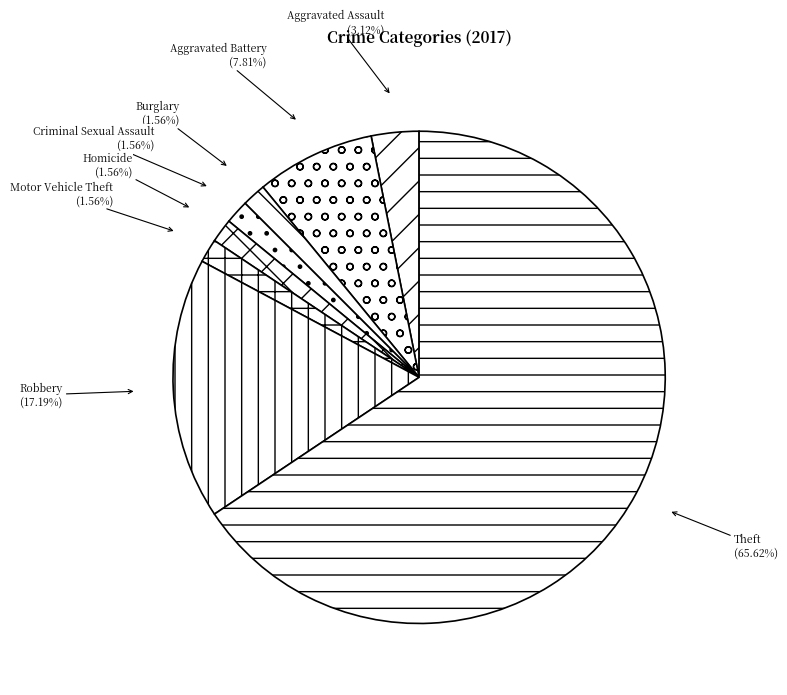

Between Burglary and Aggravated Battery, which is larger?

Aggravated Battery